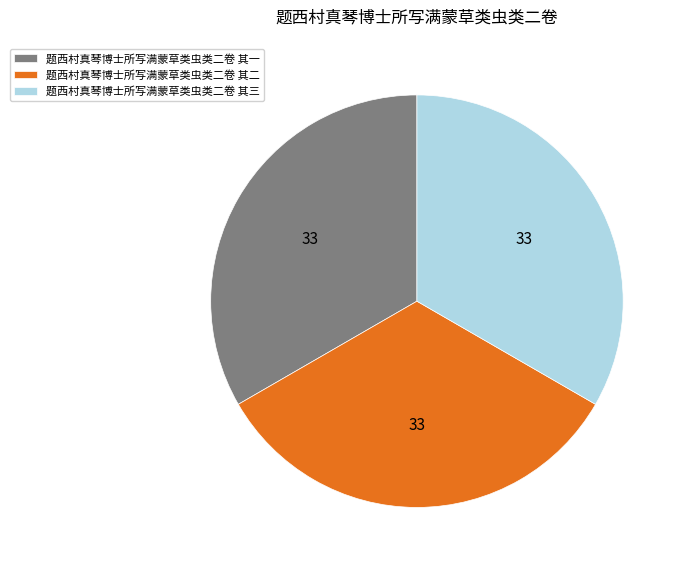

Does 题西村真琴博士所写满蒙草类虫类二卷 其二 account for over 50% of the chart?

No